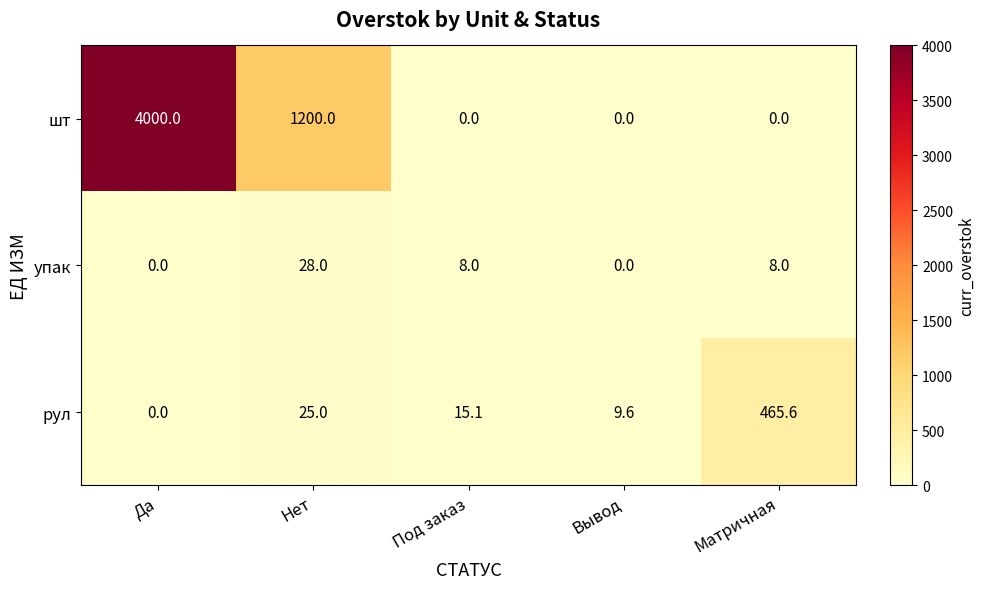

Reading right to left, extract all data points from this chart.

шт: Матричная=0.0	Вывод=0.0	Под заказ=0.0	Нет=1200.0	Да=4000.0
упак: Матричная=8.0	Вывод=0.0	Под заказ=8.0	Нет=28.0	Да=0.0
рул: Матричная=465.6	Вывод=9.6	Под заказ=15.1	Нет=25.0	Да=0.0